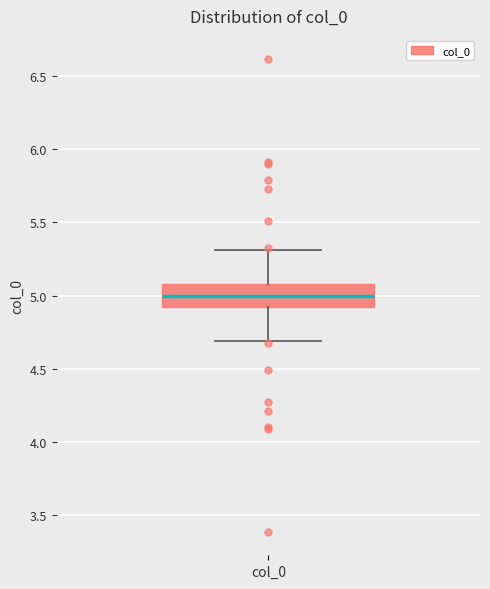

Read this box plot against the y-axis: the position of the median line, the range covered by the box, and the ends of both whiskers. The values are not printed on the chart, so give them approximately, as read against the axis.

median 5.0, box 4.9 to 5.1, whiskers 4.7 to 5.3